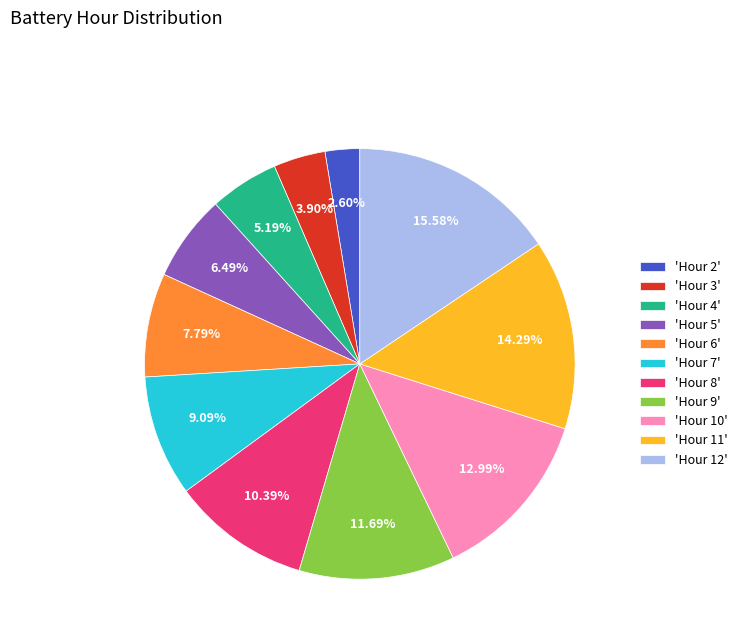

Combined, do 'Hour 6' and 'Hour 8' account for over 50%?

No